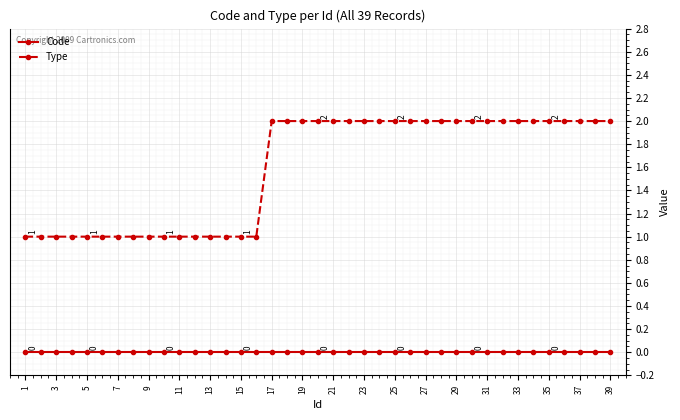

Which series has the largest total across all categories?

Type